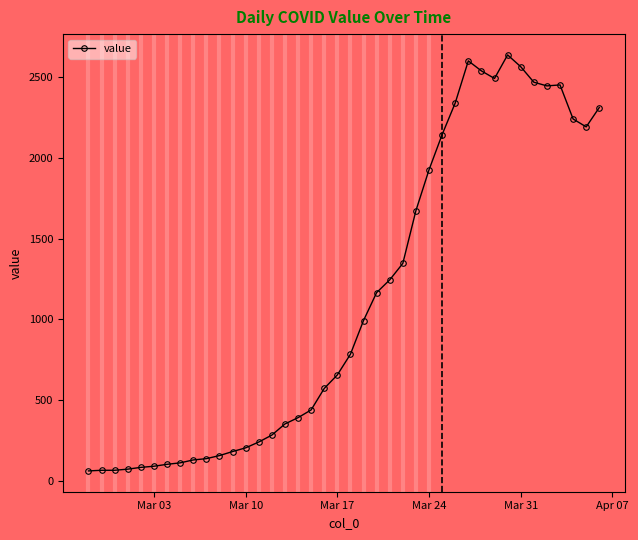

What is the sum of all values?

44969